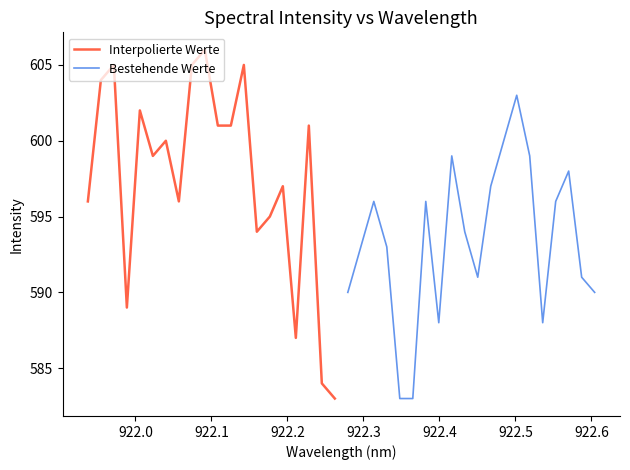

Is this an area chart (filled region under the line)?

No